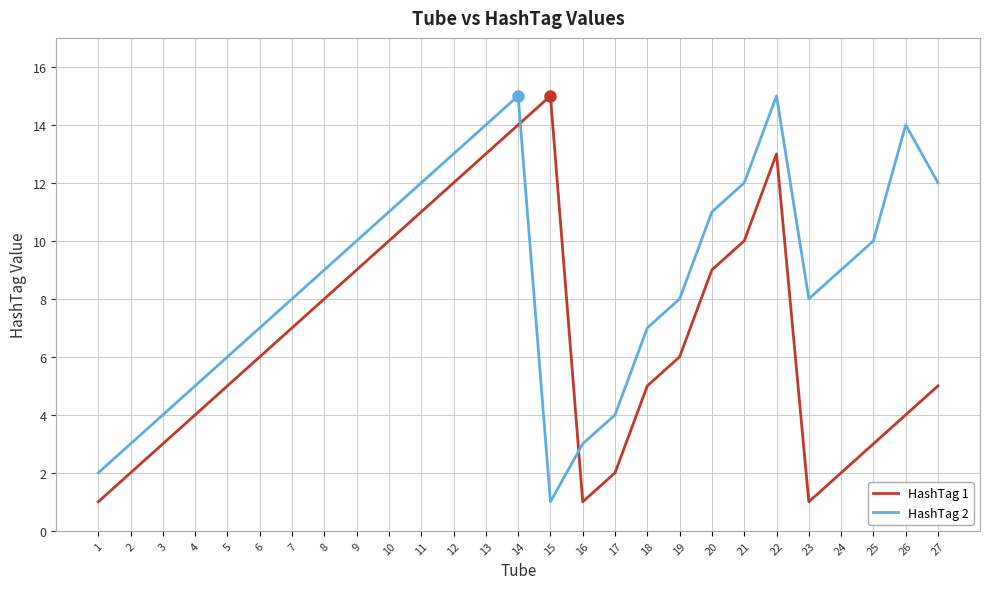

Rank the series by their average value, from highest to lowest.

HashTag 2, HashTag 1